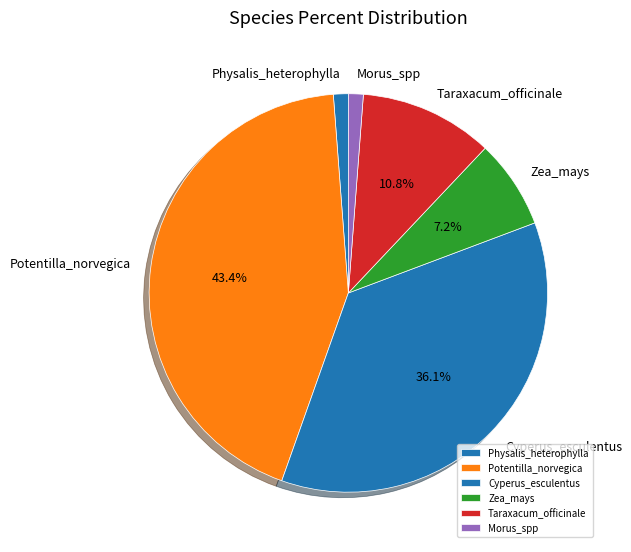

What percentage is the Potentilla_norvegica slice, to the nearest percent?

43%